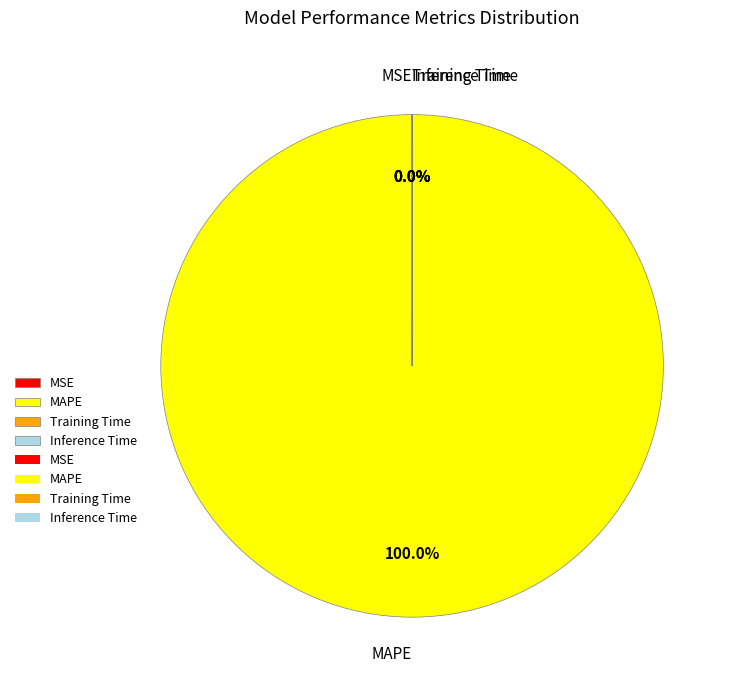

To the nearest percent, what is the average slice percentage?

25%